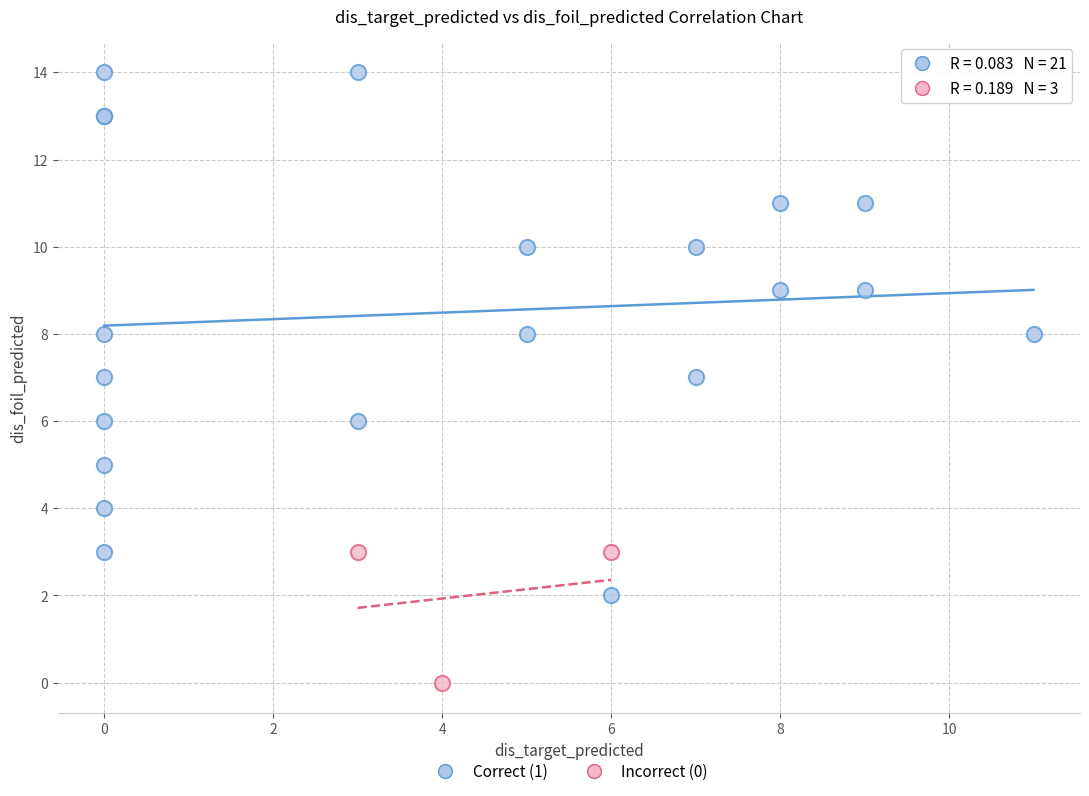

Which series has the largest Y range (max minus min)?

Correct (1)